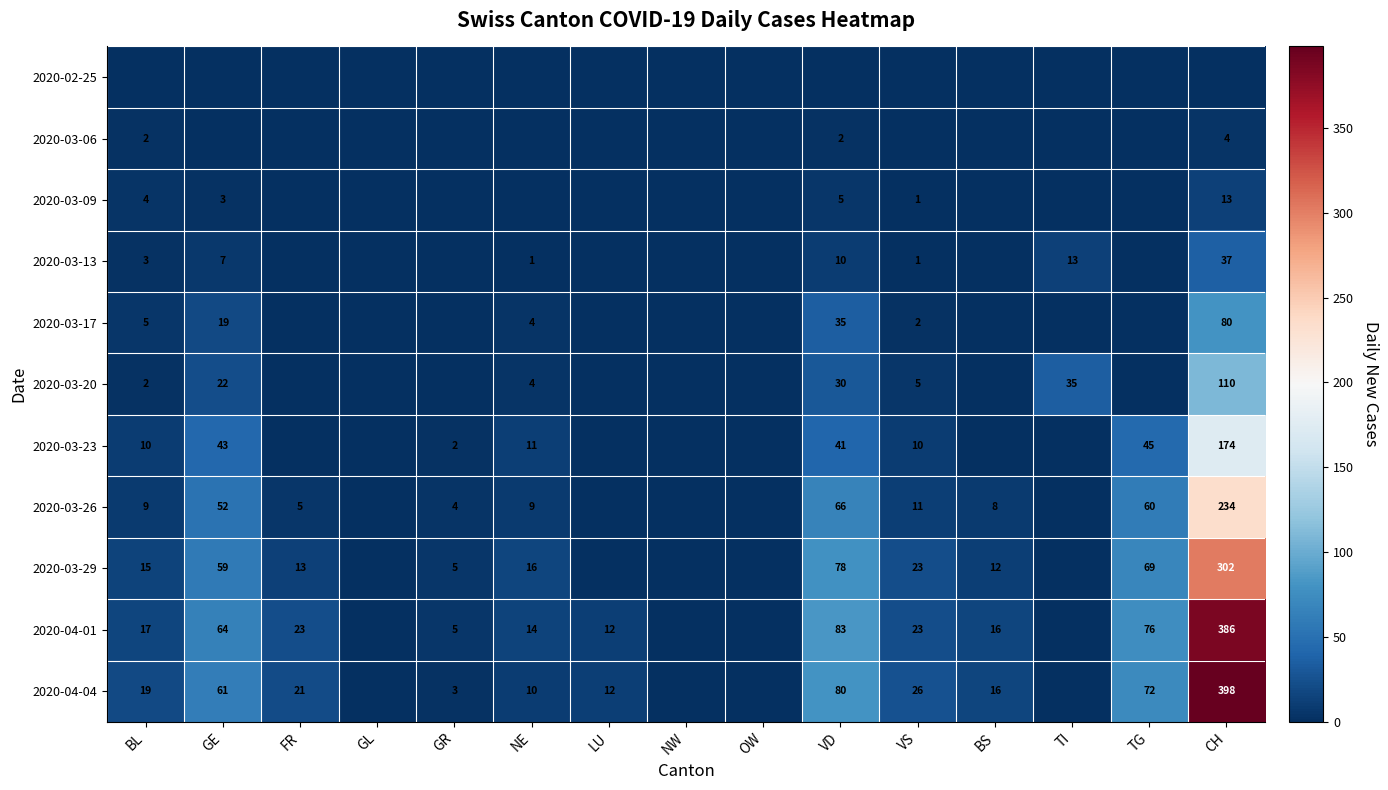

The 2020-03-13 series shows 4 at VD. True or false?

False